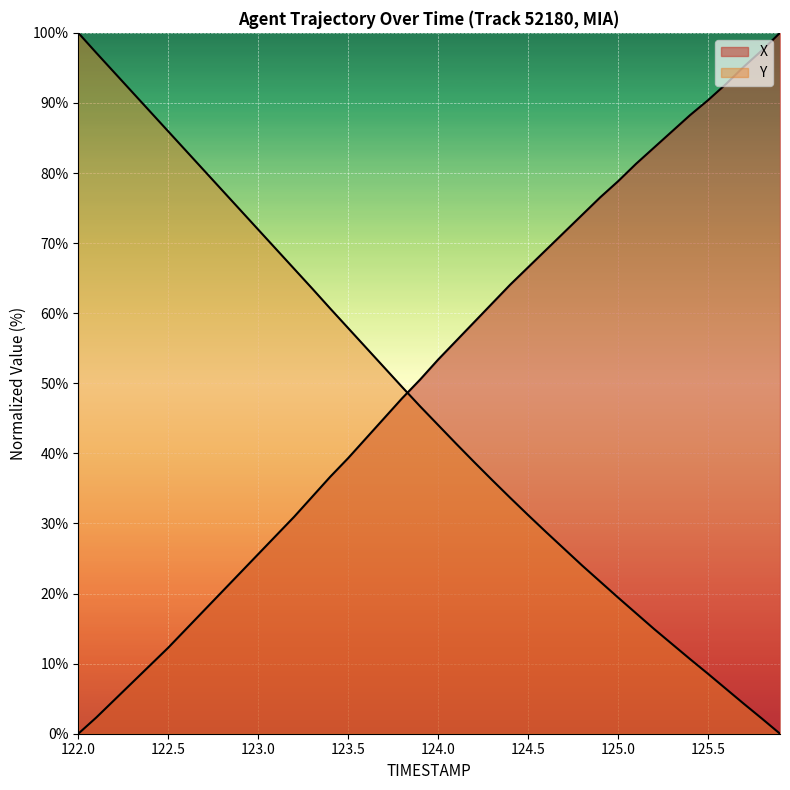

Is the value of X at 122.5 greater than the value of Y at 126.0?

No